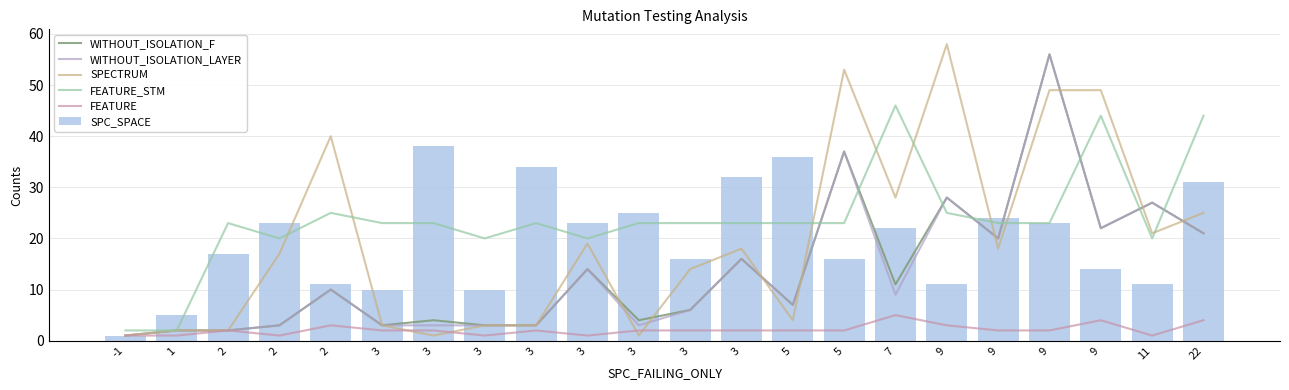

What is the average value of the FEATURE_STM series?

24